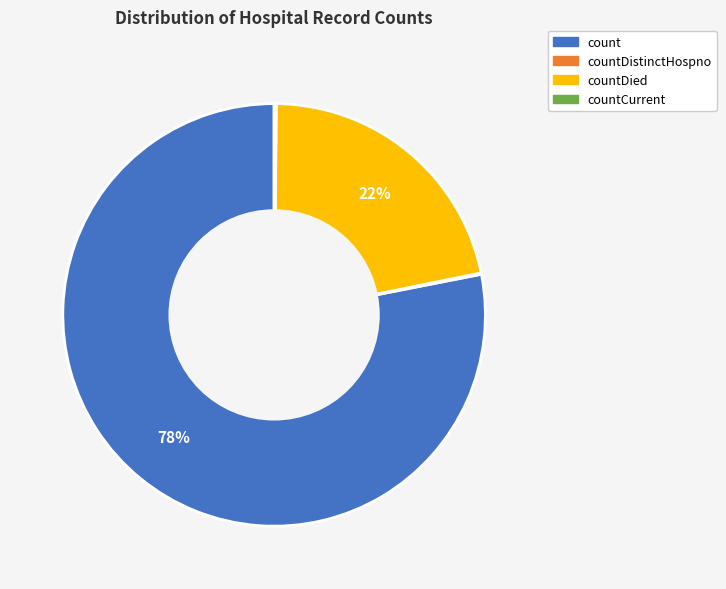

Is there a majority slice in this chart?

Yes